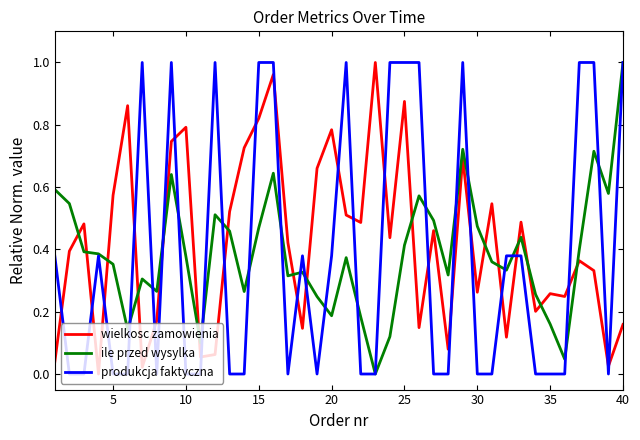

Which series ends up on top after the final intersection of ile przed wysylka and wielkosc zamowienia?

ile przed wysylka